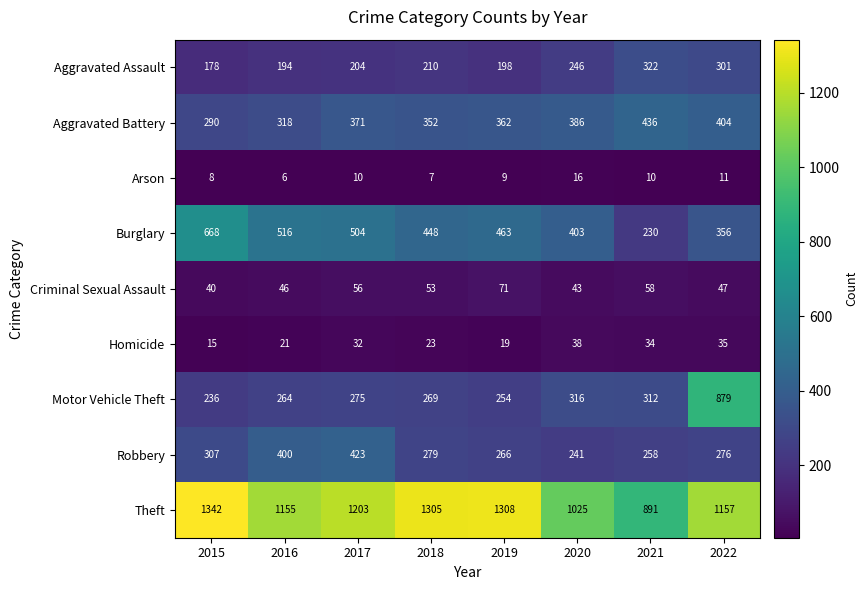

How many series are shown in this chart?

9